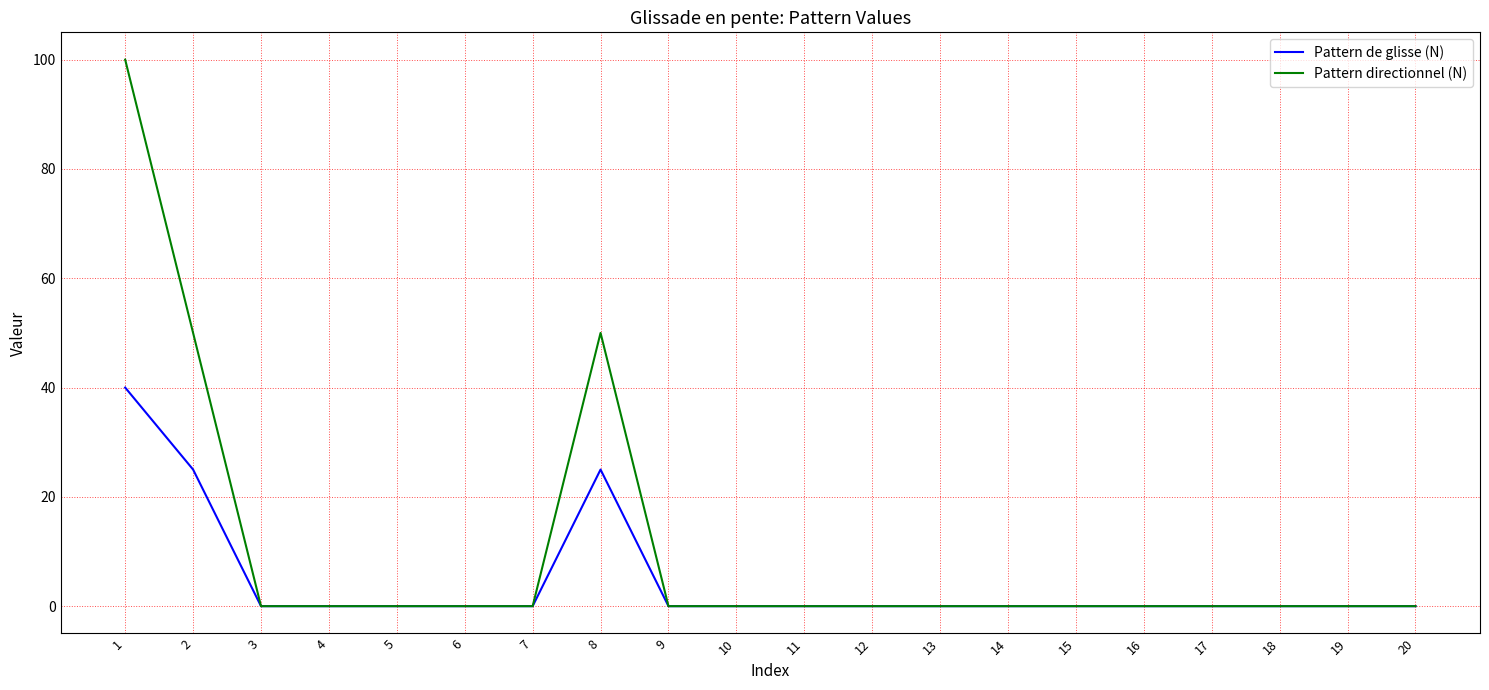

What are all the series names shown in the legend?

Pattern de glisse (N), Pattern directionnel (N)